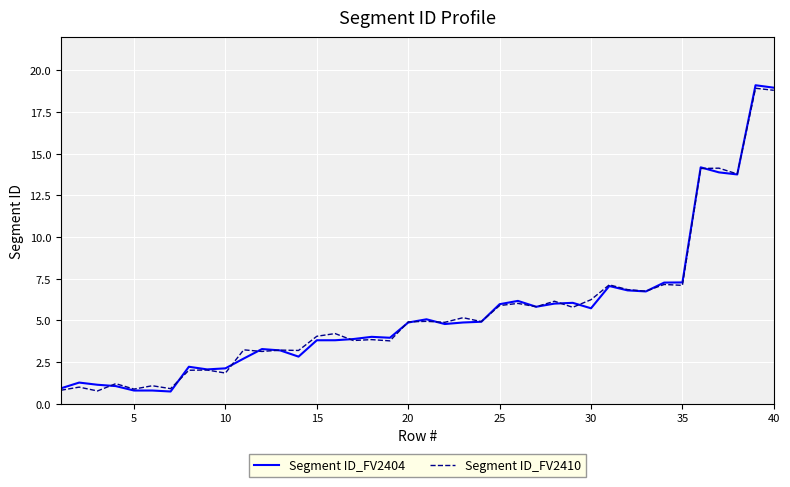

Which series has the largest range (max minus min)?

Segment ID_FV2404